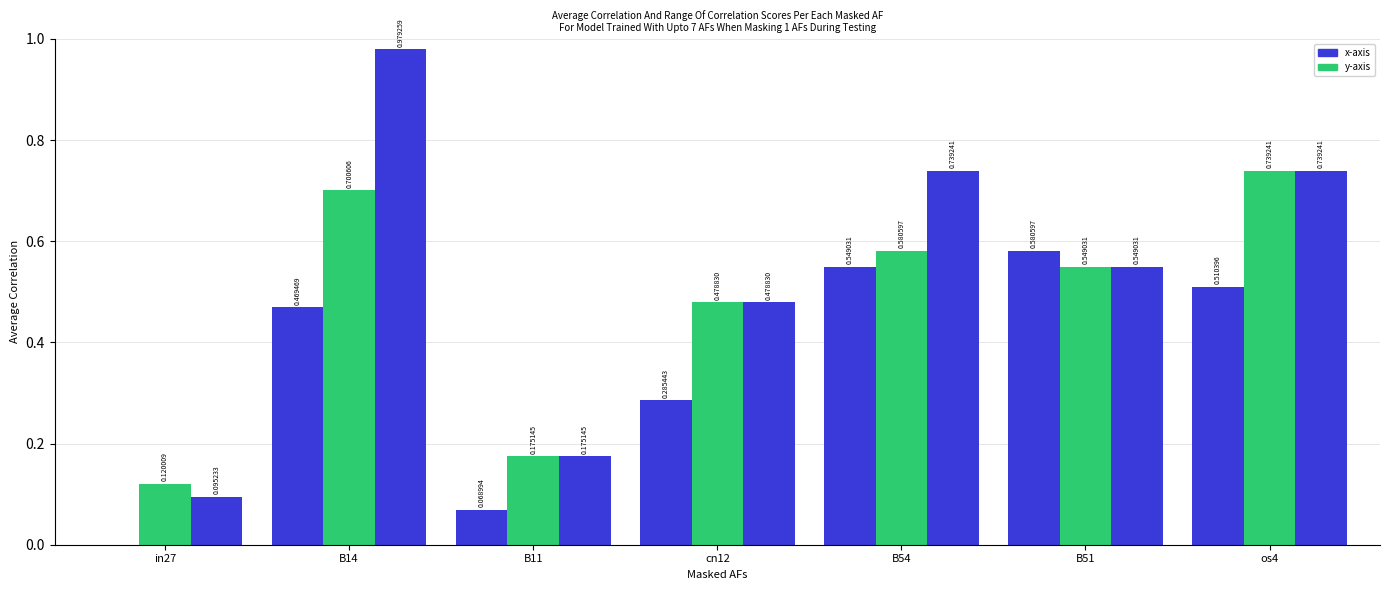

The job367_scenario2_695 series shows 0.7 at os4. True or false?

True